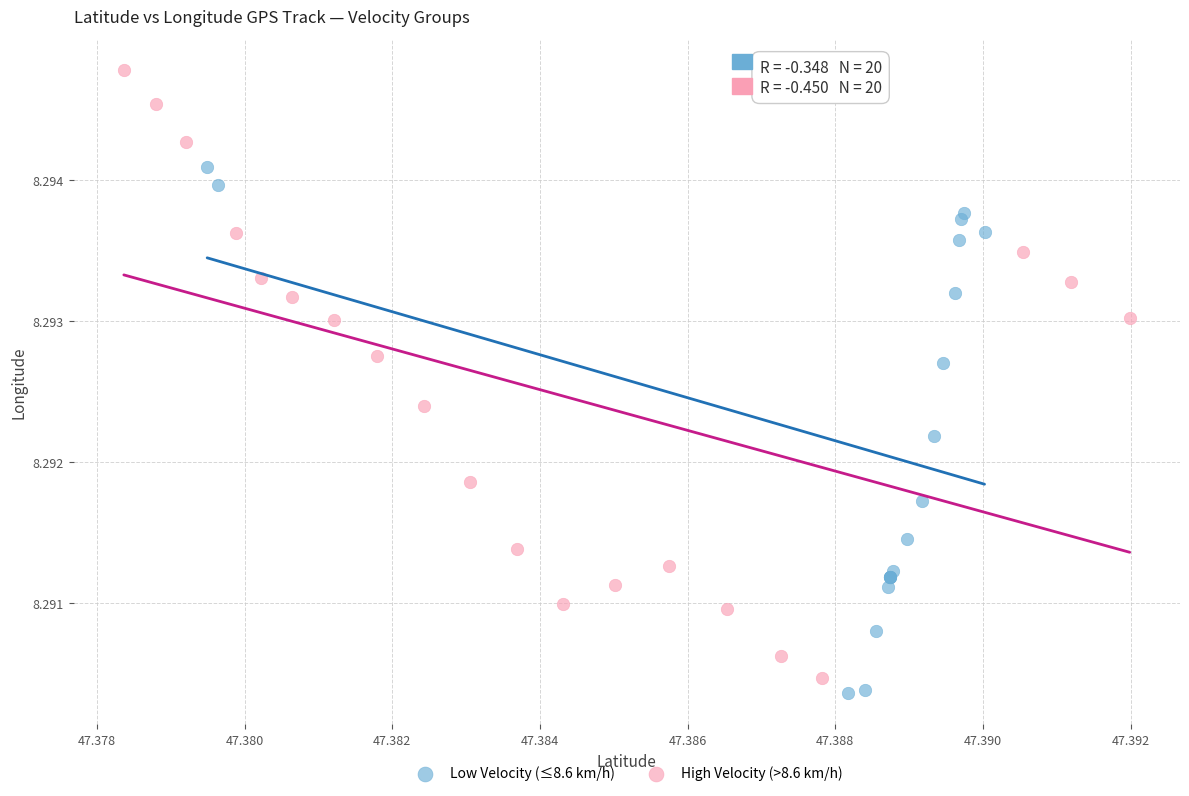

What are all the series names shown in the legend?

Low Velocity (≤8.6 km/h), High Velocity (>8.6 km/h)